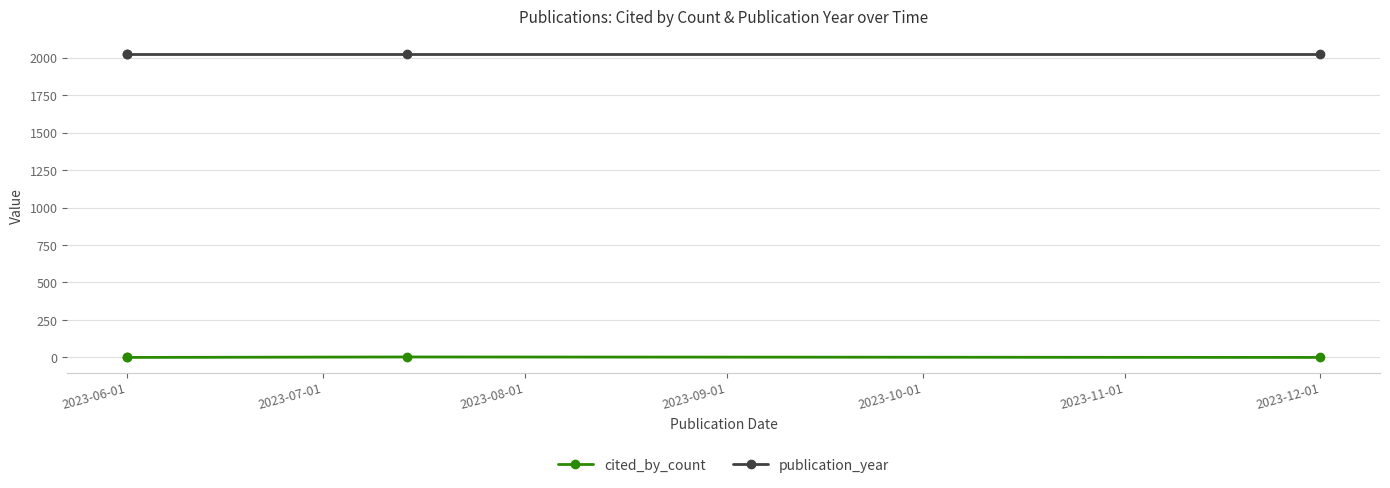

Count the number of data series in this chart.

2